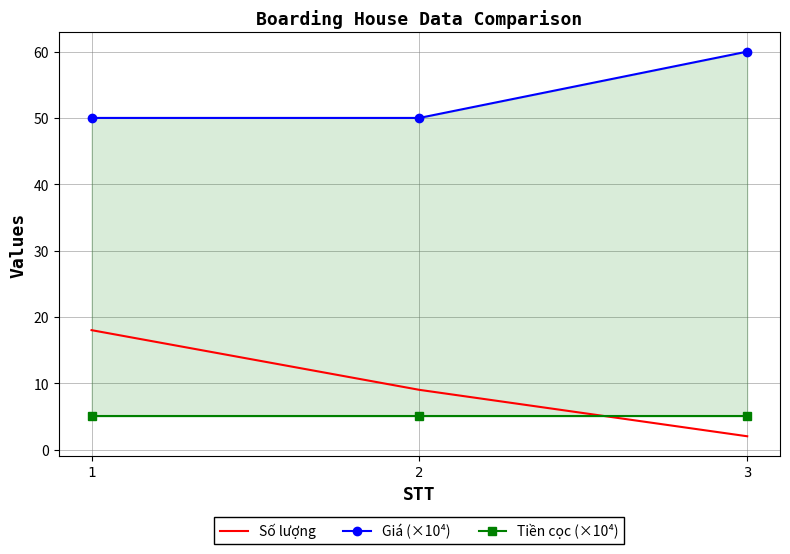

Reading left to right, list all the values displayed in this chart.

Số lượng: 1=18	2=9	3=2
Giá (×10⁴): 1=50	2=50	3=60
Tiền cọc (×10⁴): 1=5	2=5	3=5